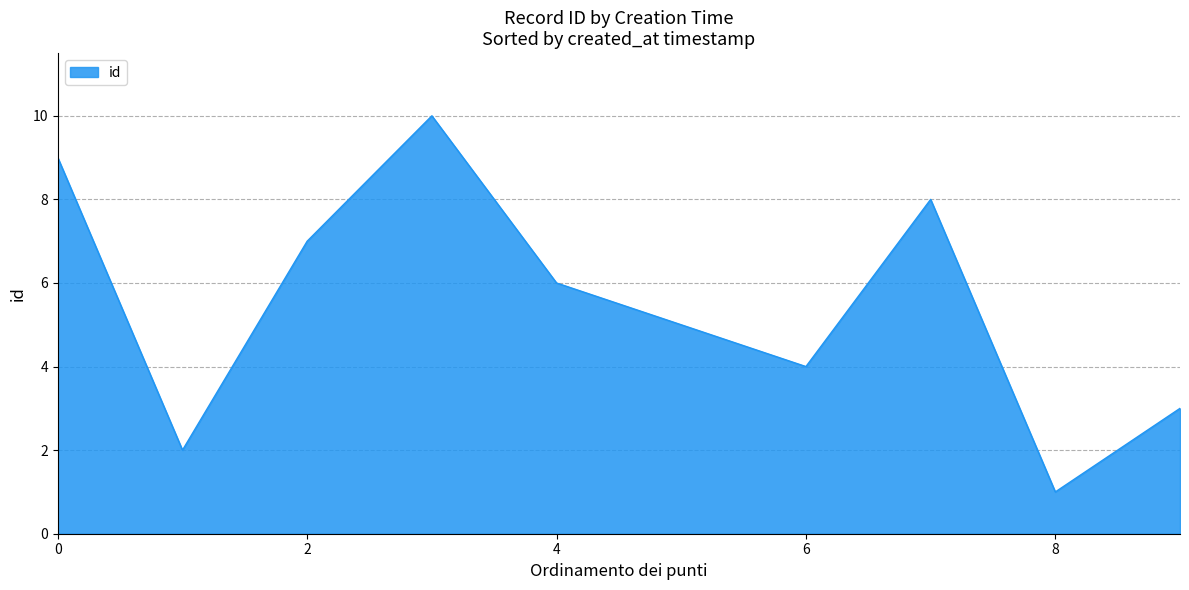

What is the difference between the maximum and minimum values?

9